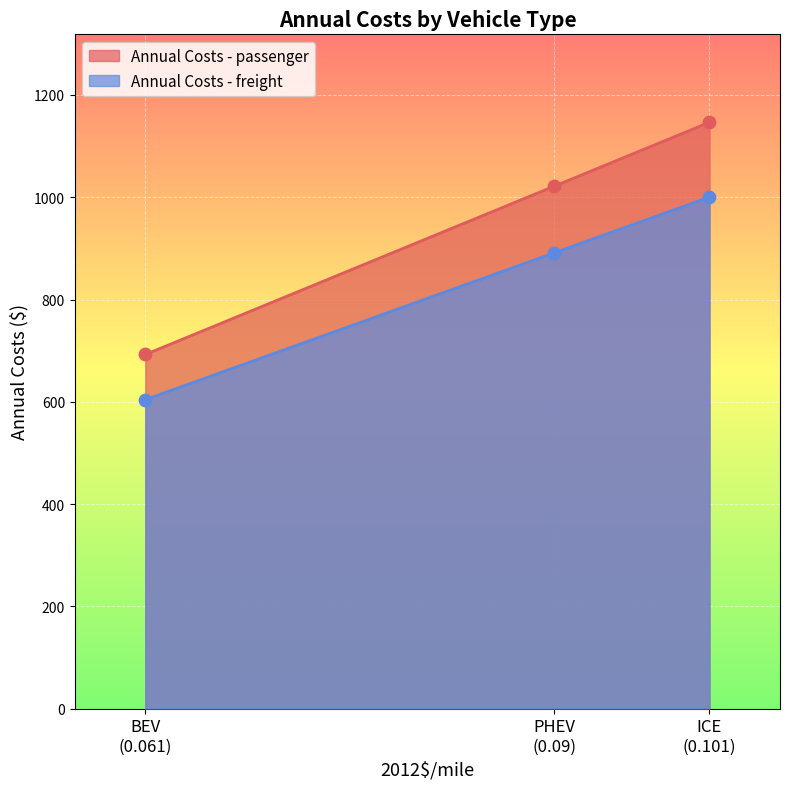

At which category is the sum across all series the highest?

ICE
(0.101)